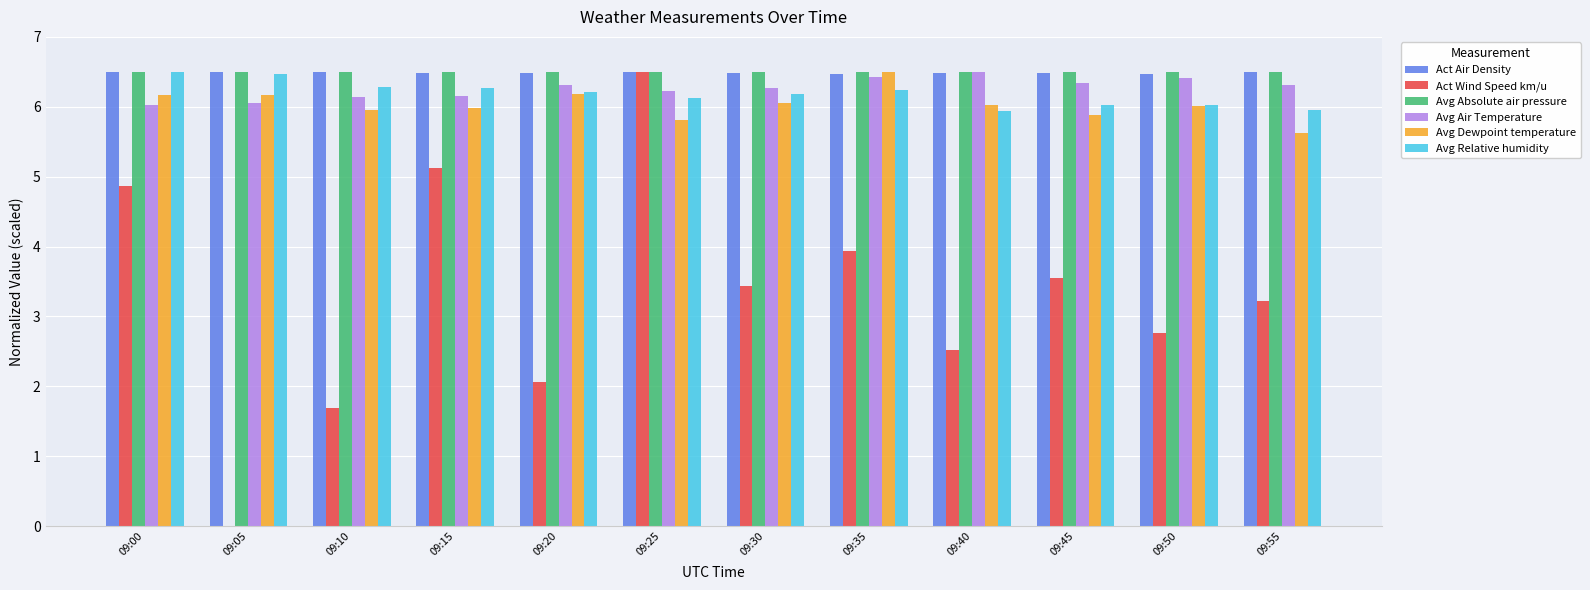

What is the total value across all series at 09:40?

34.0